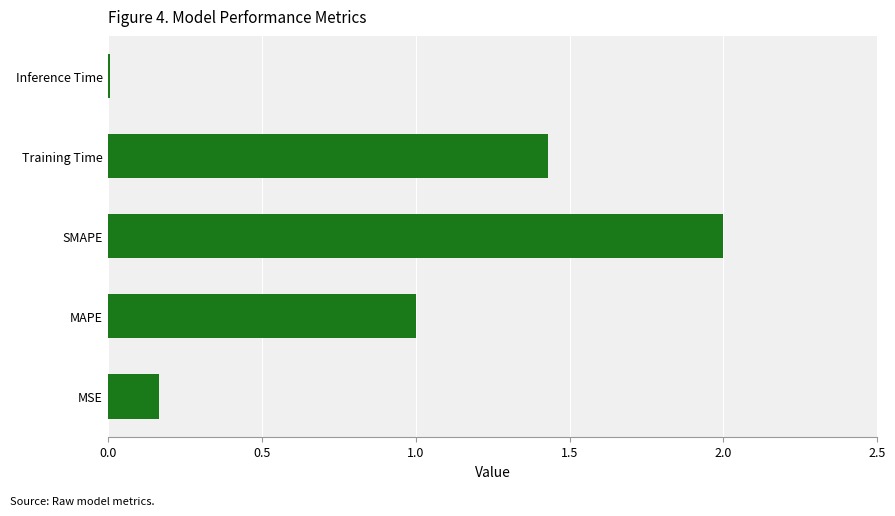

List the labels in order of value, smallest first.

Inference Time, MSE, MAPE, Training Time, SMAPE